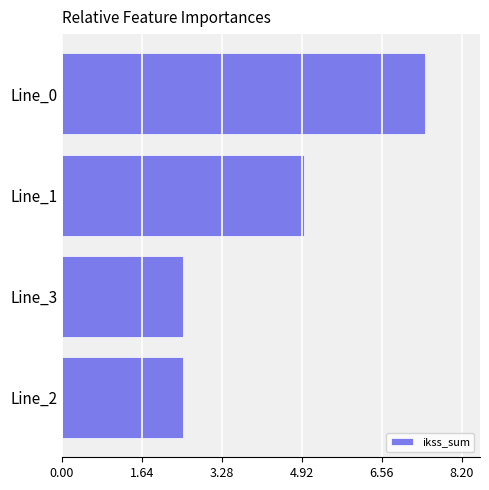

The value at Line_3 is 1.3. True or false?

False